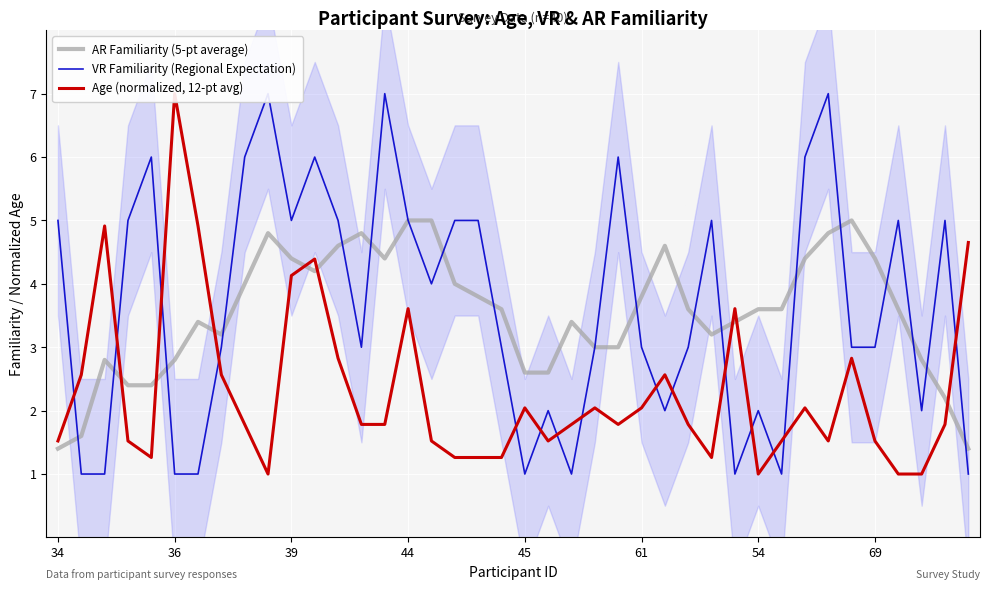

The value of AR Familiarity (5-pt average) at 61 is 3.8. True or false?

True